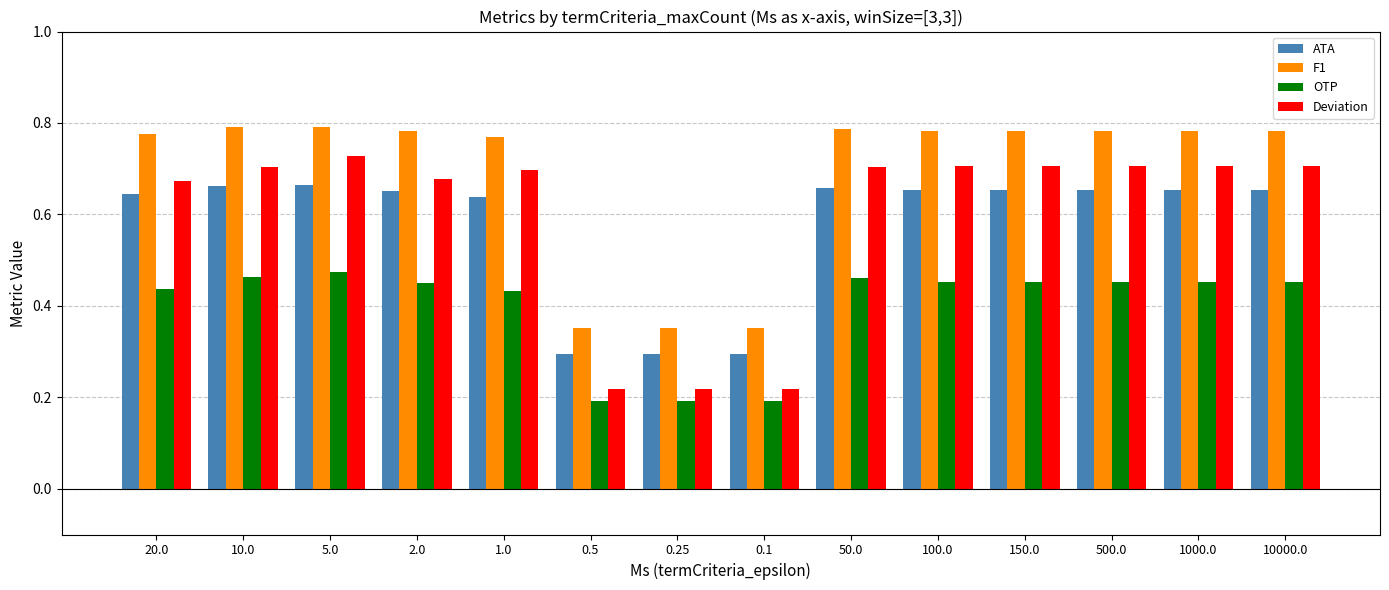

What is the sum of the F1 values at 150.0 and 10.0?

1.6